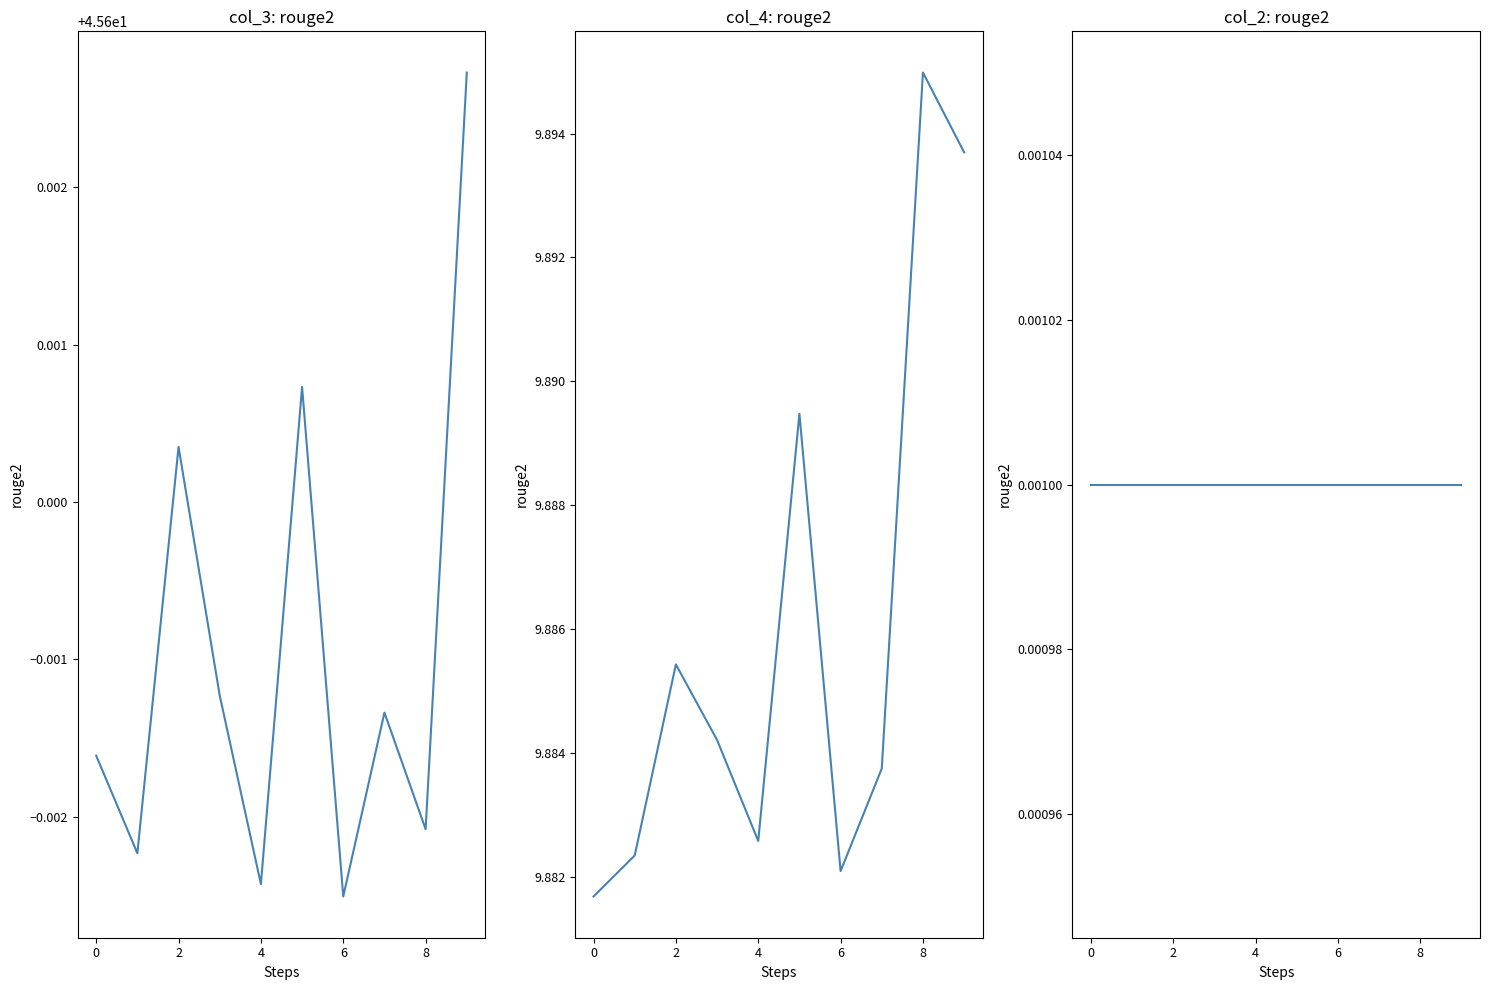

Is it true that col_4 equals 16.1 at 0?

False